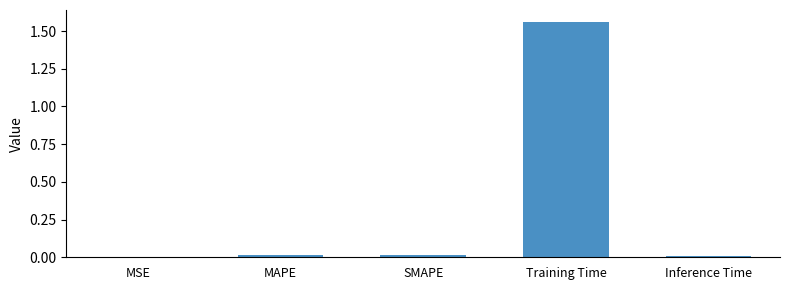

True or false: the data shows 0.0 at Inference Time.

True